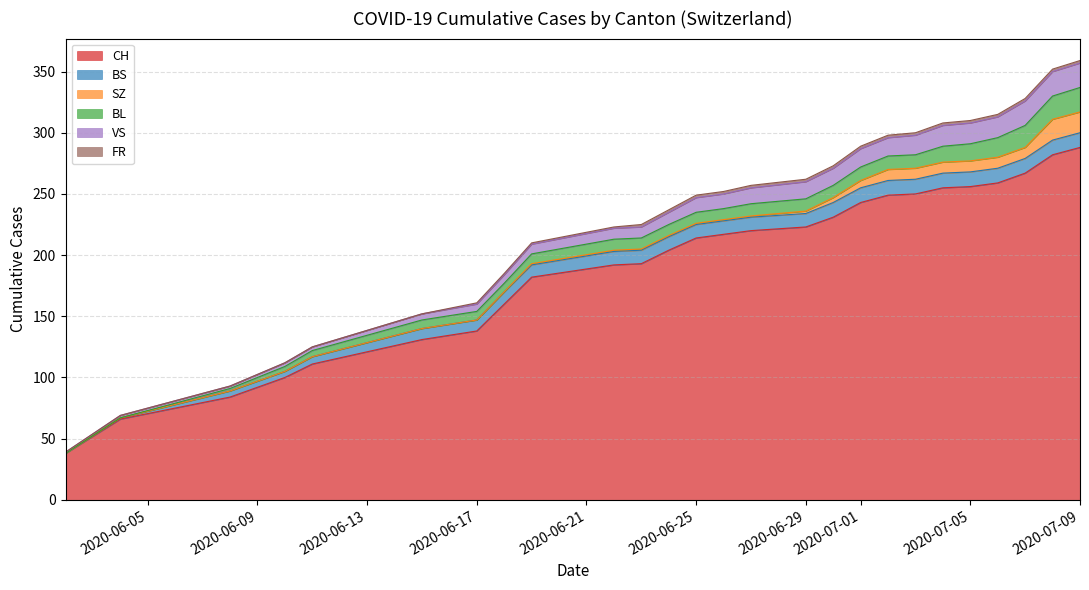

What is the sum of the FR values at 2020-06-02 and 2020-06-22?

1